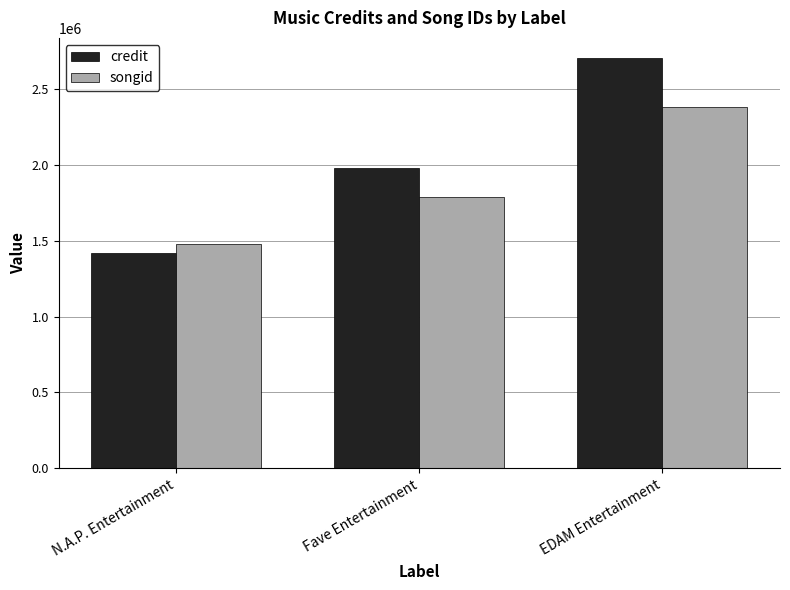

Is the value of songid at EDAM Entertainment greater than the value of credit at Fave Entertainment?

Yes